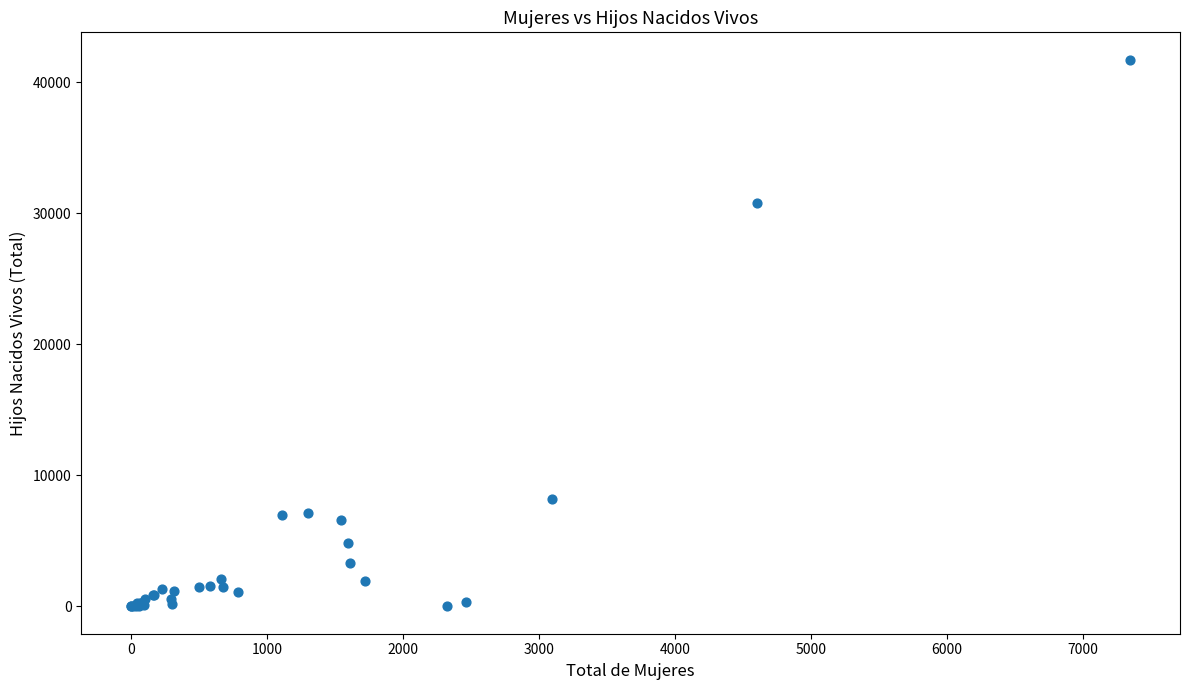

What Y value in the scatter plot is closest to 20855?

30763